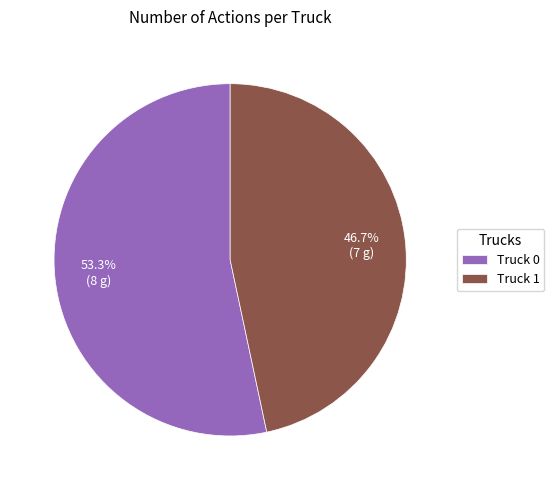

What is the total percentage of Truck 0 and Truck 1?

100.0%